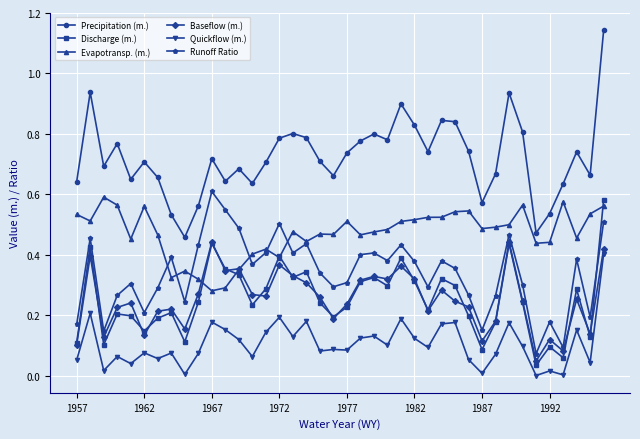

Does the chart have visible grid lines?

Yes